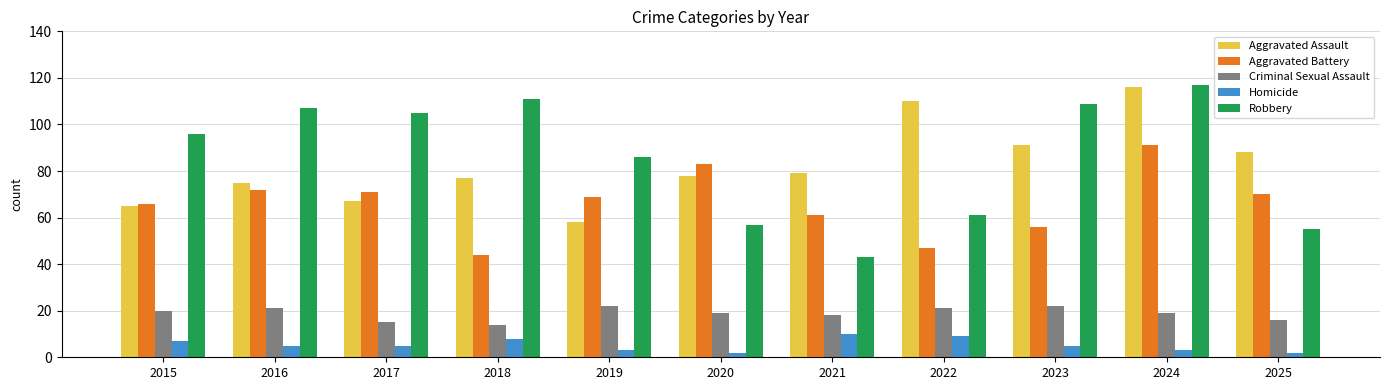

Reading right to left, transcribe all the data shown in this chart.

Aggravated Assault: 2025=88	2024=116	2023=91	2022=110	2021=79	2020=78	2019=58	2018=77	2017=67	2016=75	2015=65
Aggravated Battery: 2025=70	2024=91	2023=56	2022=47	2021=61	2020=83	2019=69	2018=44	2017=71	2016=72	2015=66
Criminal Sexual Assault: 2025=16	2024=19	2023=22	2022=21	2021=18	2020=19	2019=22	2018=14	2017=15	2016=21	2015=20
Homicide: 2025=2	2024=3	2023=5	2022=9	2021=10	2020=2	2019=3	2018=8	2017=5	2016=5	2015=7
Robbery: 2025=55	2024=117	2023=109	2022=61	2021=43	2020=57	2019=86	2018=111	2017=105	2016=107	2015=96